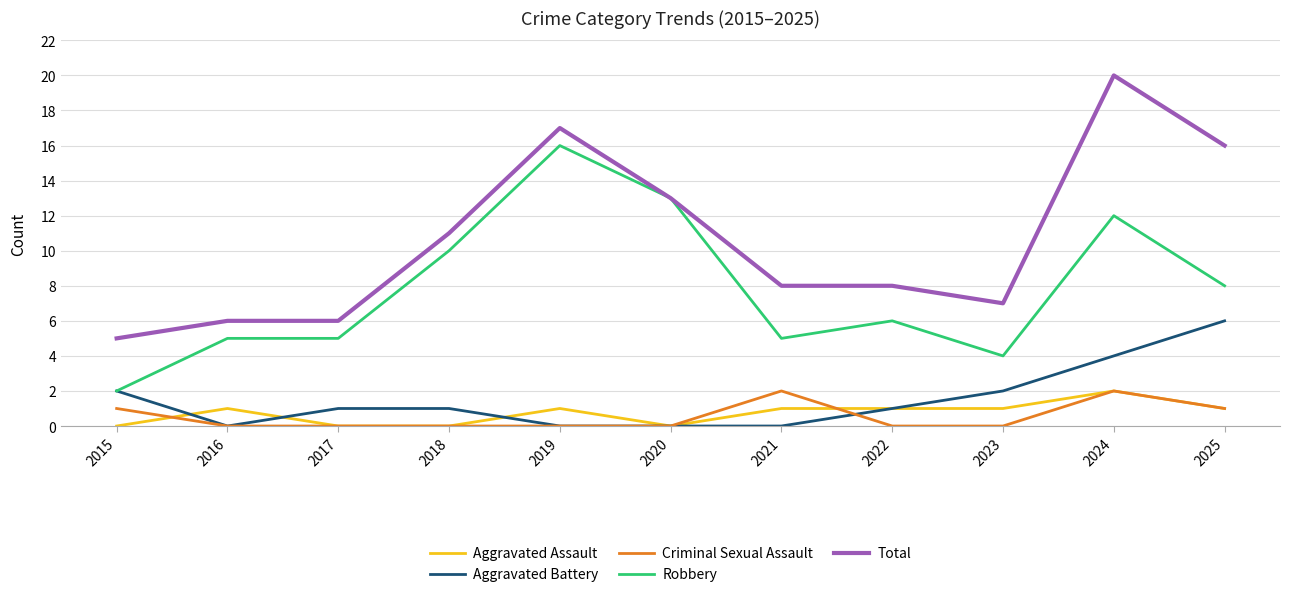

Which category has the highest value in the Aggravated Assault series?

2024